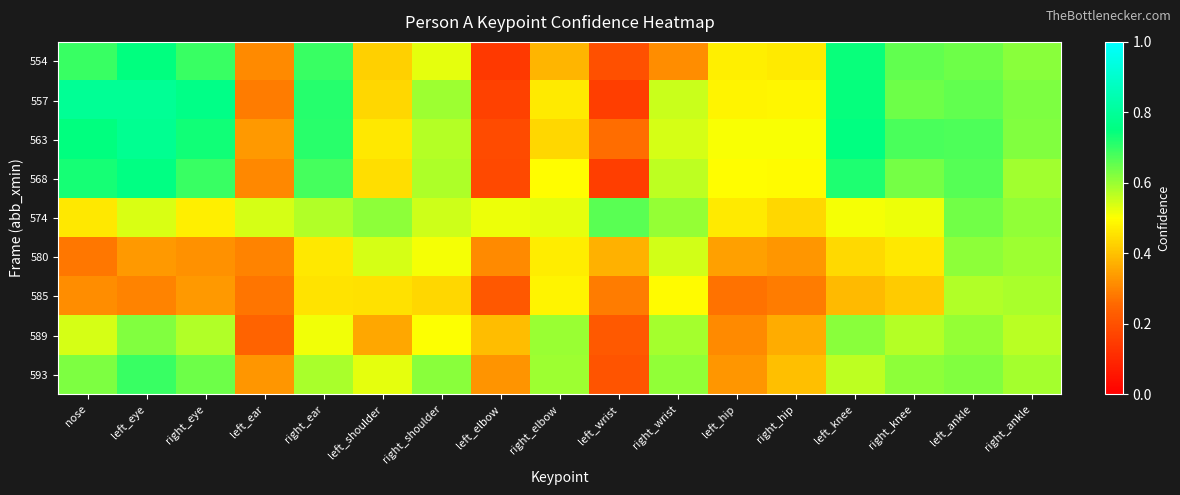

Between right_elbow and right_hip, which is larger?

right_hip